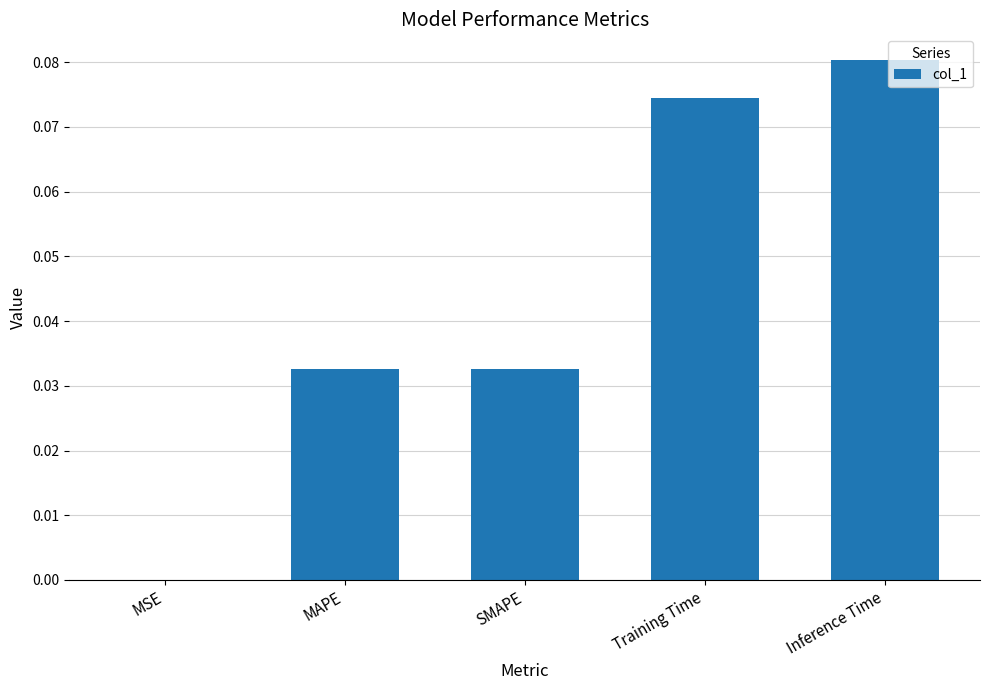

Is it true that the value at Training Time is 0.0?

False